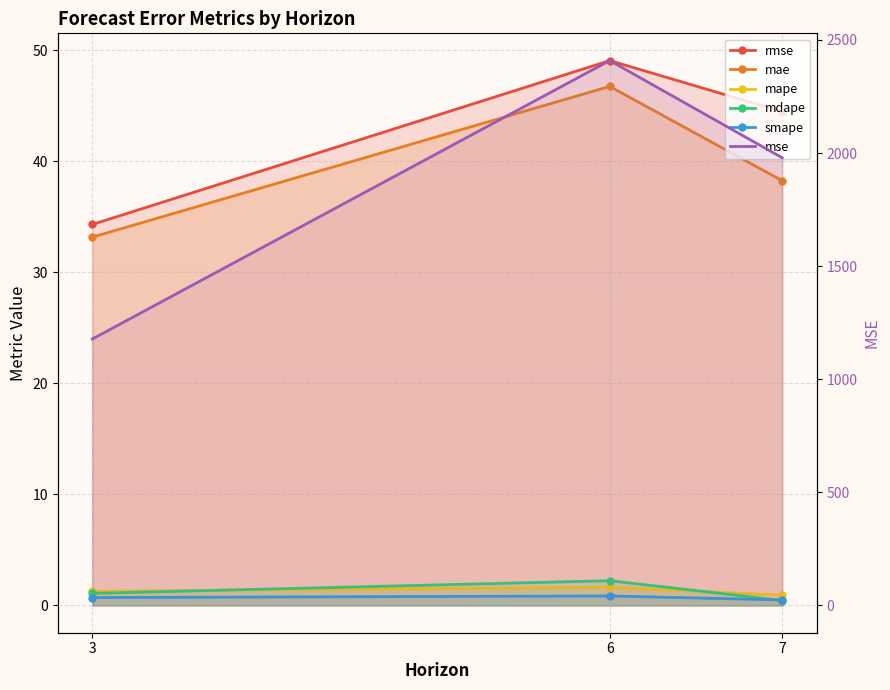

At how many categories does at least one series exceed 927?

3